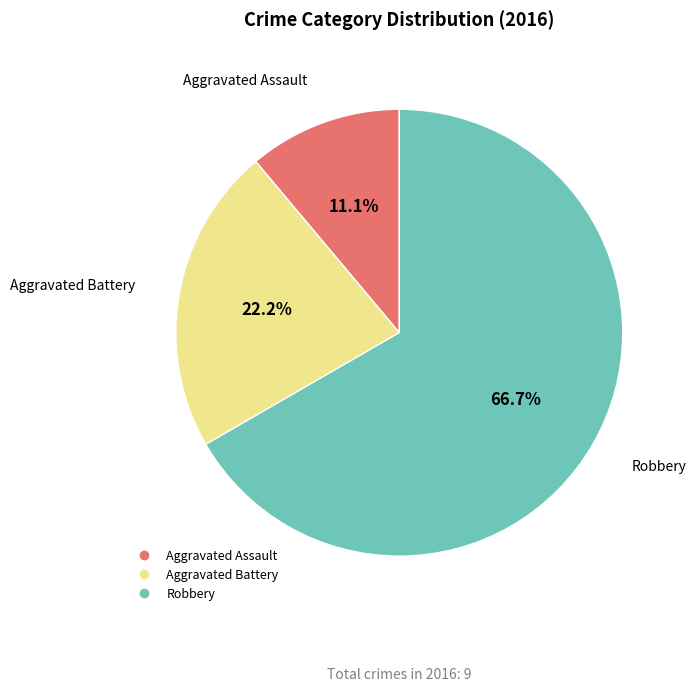

Is there any slice that represents more than half of the pie?

Yes